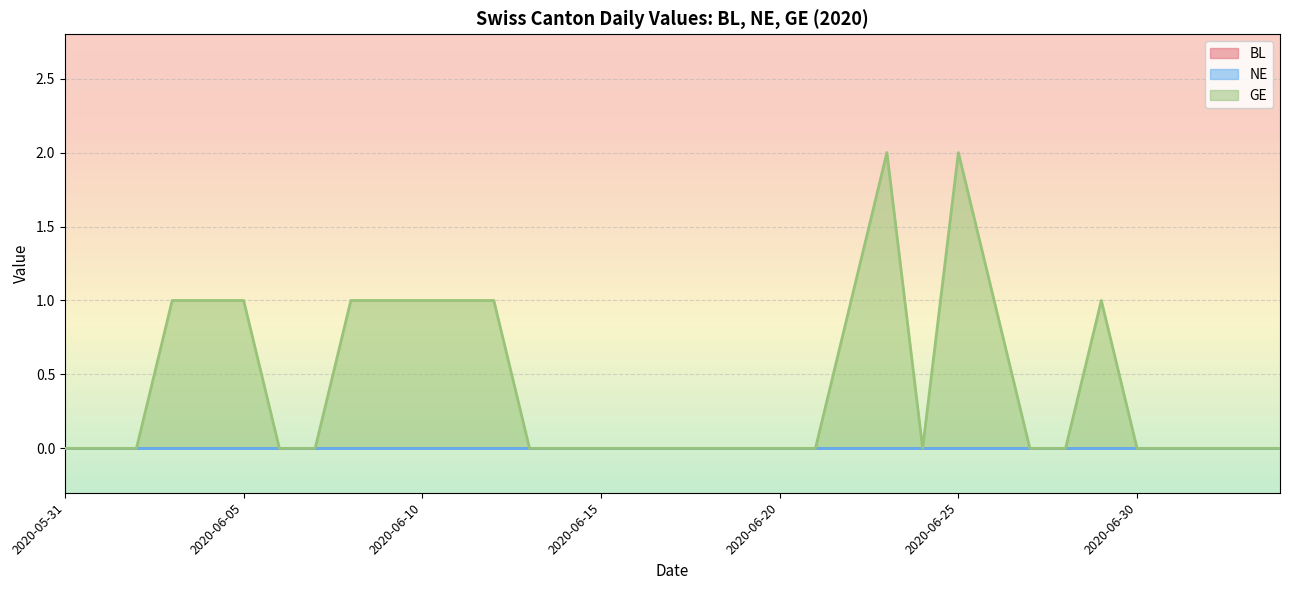

Reading left to right, transcribe all the data shown in this chart.

BL: 0	0	0	0	0	0	0	0	0	0	0	0	0	0	0	0	0	0	0	0	0	0	0	0	0	0	0	0	0	0	0	0	0	0	0
NE: 0	0	0	0	0	0	0	0	0	0	0	0	0	0	0	0	0	0	0	0	0	0	0	0	0	0	0	0	0	0	0	0	0	0	0
GE: 0	0	0	1	1	1	0	0	1	1	1	1	1	0	0	0	0	0	0	0	0	0	1	2	0	2	1	0	0	1	0	0	0	0	0